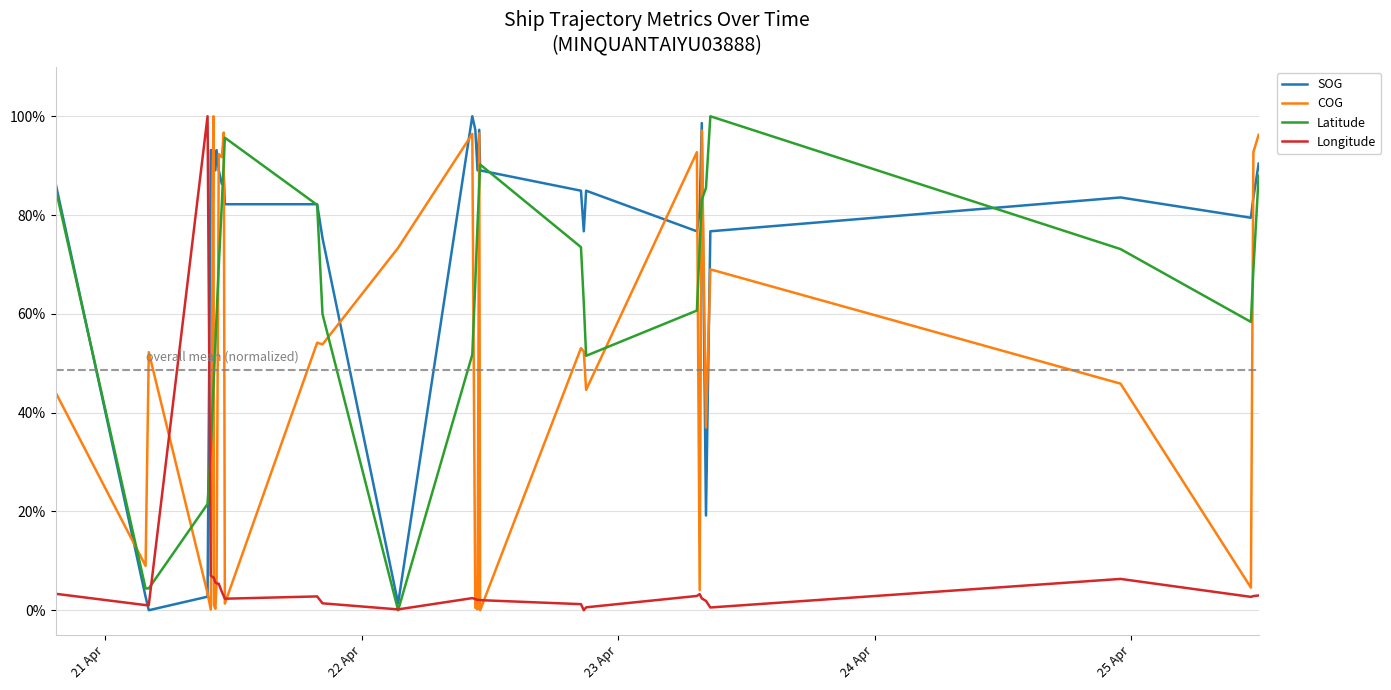

List the series in order of their peak value, lowest first.

SOG, COG, Latitude, Longitude